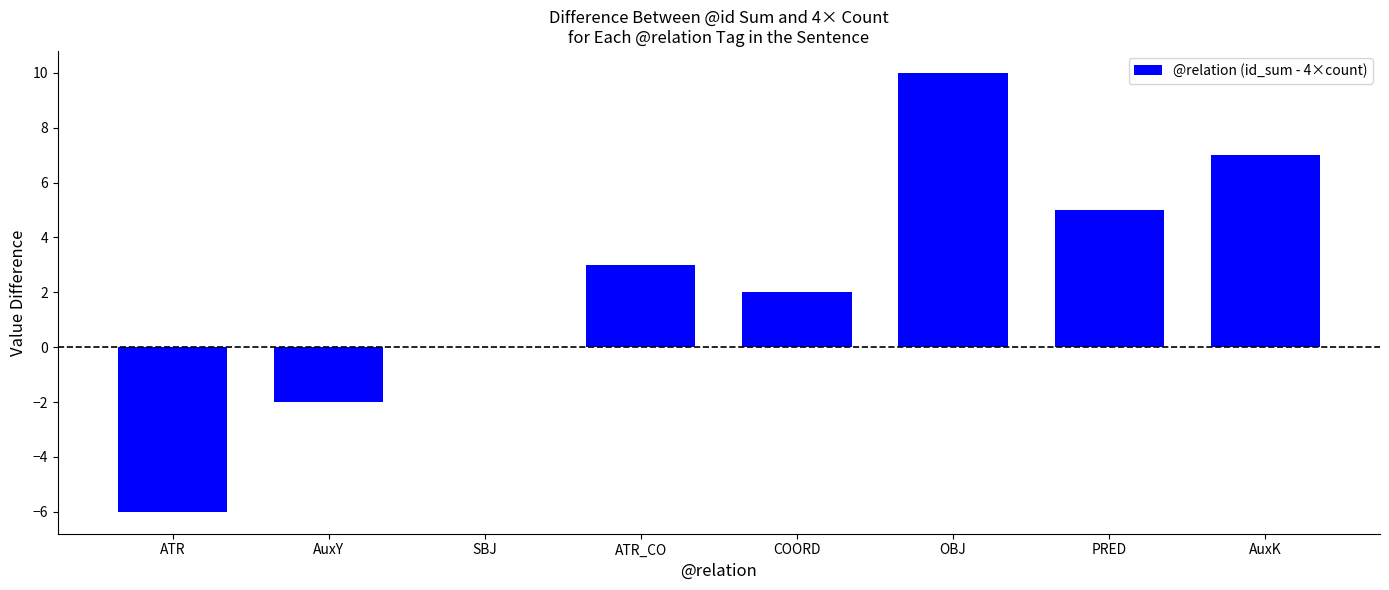

What is the sum of all values?

19